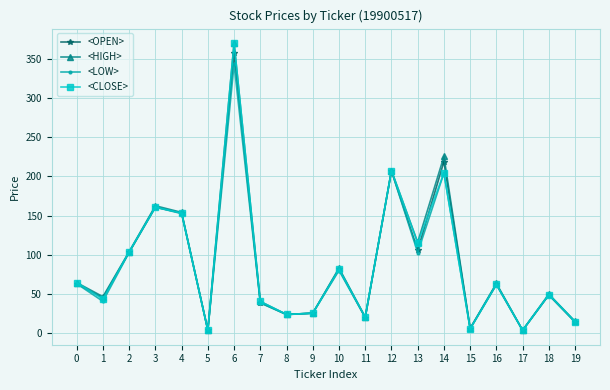

What is the difference between the second highest and second lowest values in the <HIGH> series?

221.3